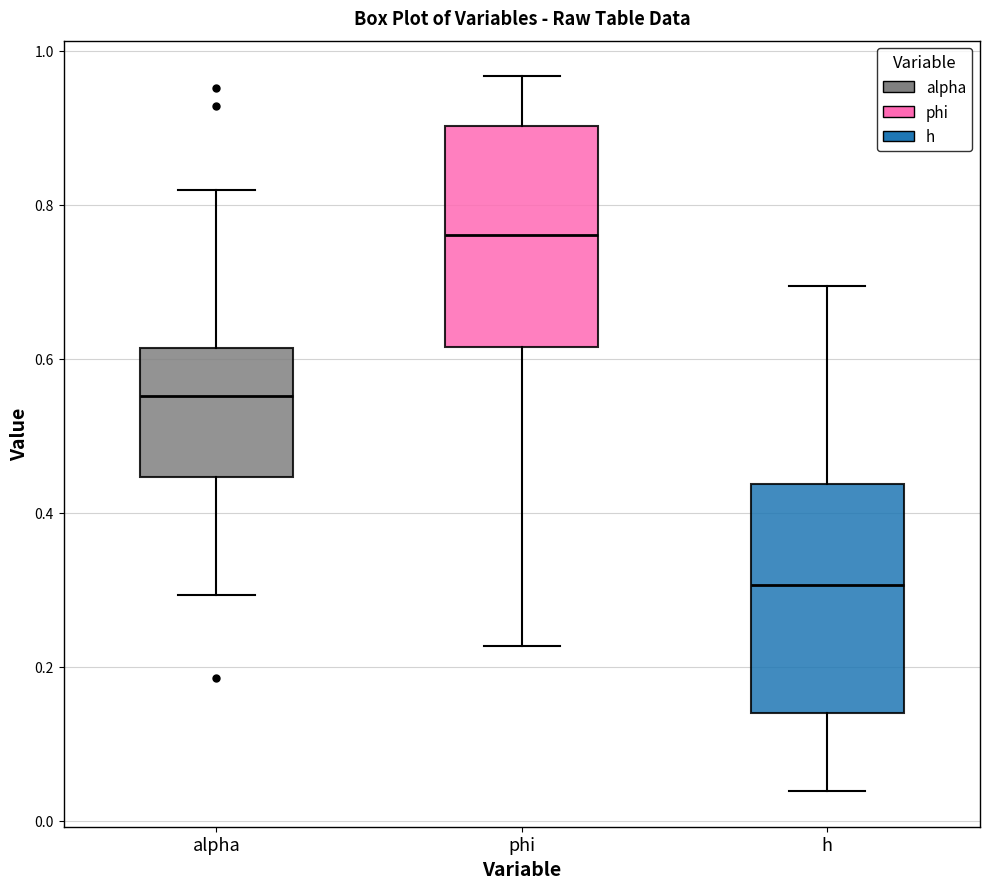

Which box has the lowest median line?

h